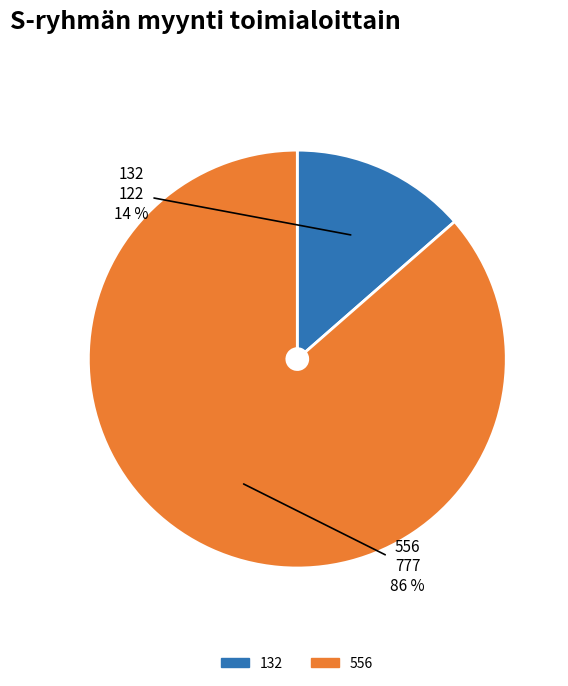

Rank the categories by value from highest to lowest.

556, 132